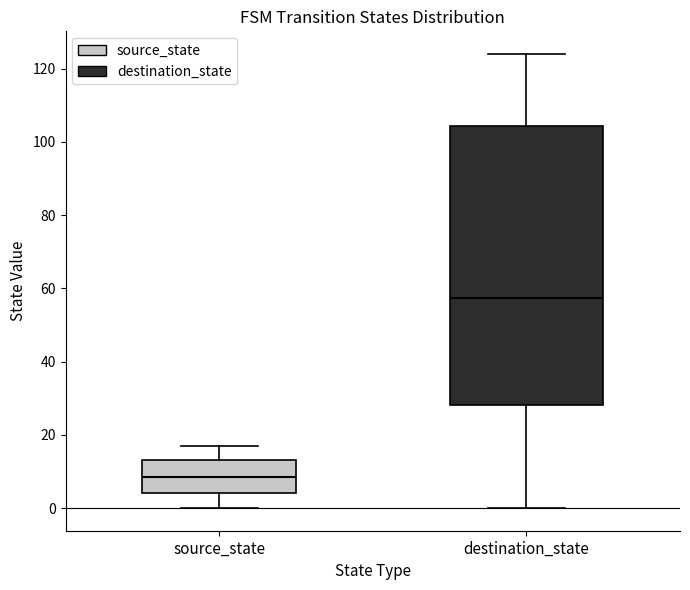

Comparing the boxes themselves (not the whiskers), which one is the tallest?

destination_state